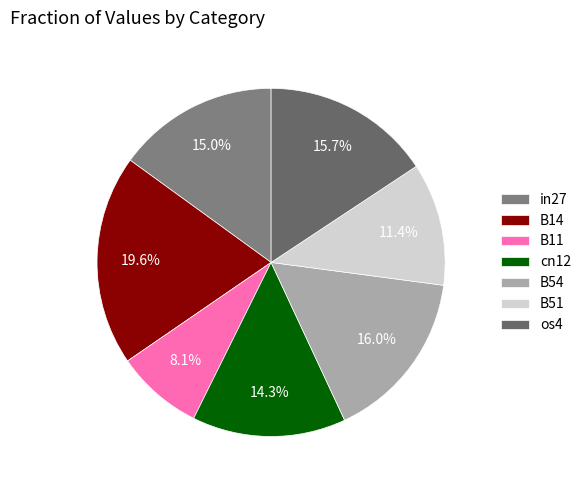

Does cn12 represent more than half of the total?

No